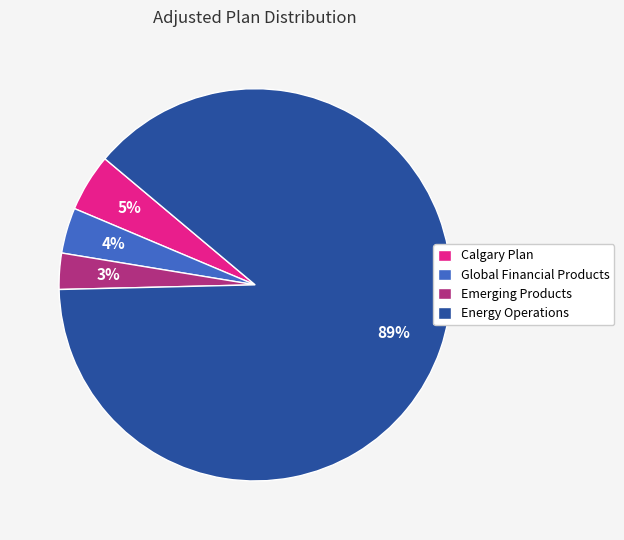

What is the smallest slice in the pie chart?

Emerging Products